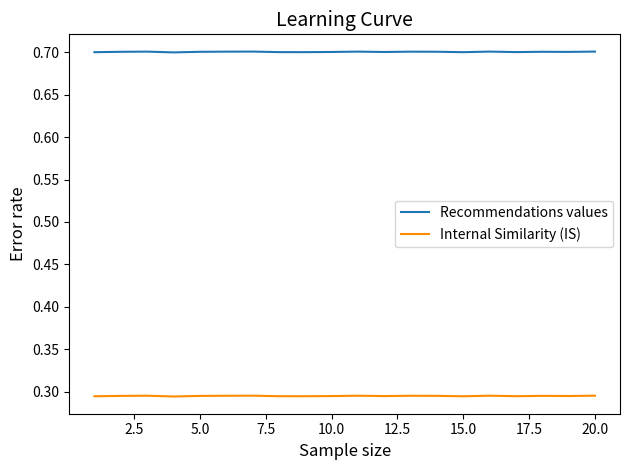

In Recommendations values, how many points are lower than both neighbors (excluding endpoints)?

6